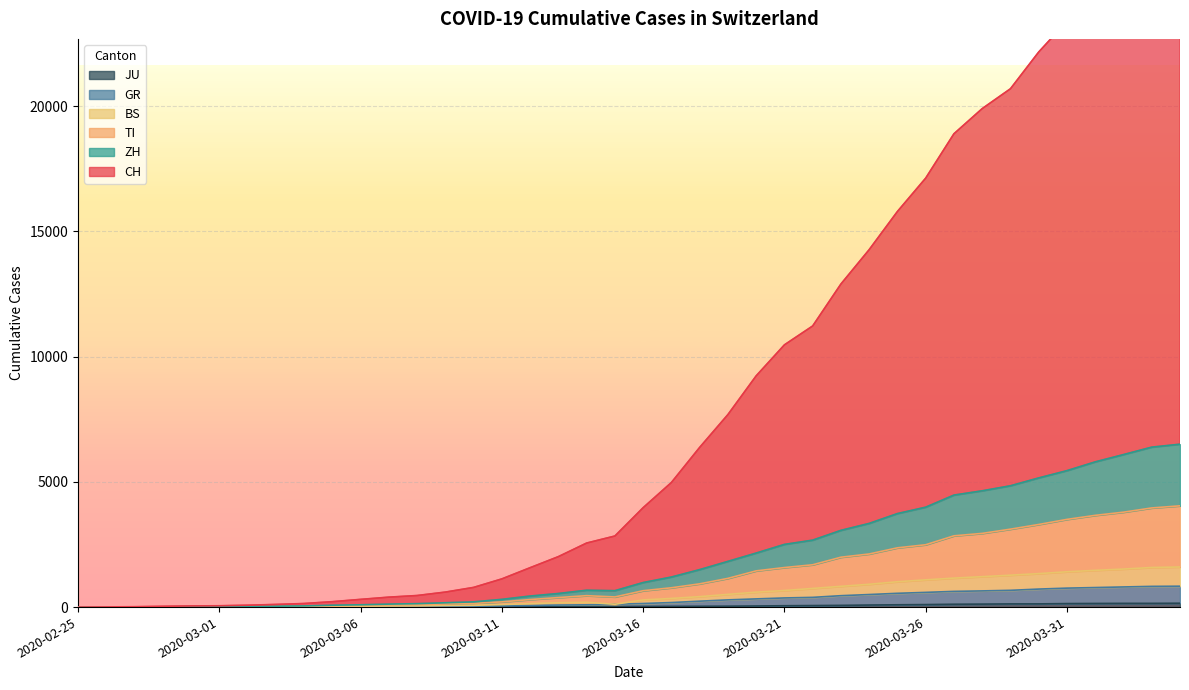

What is the average value of the BS series?

526